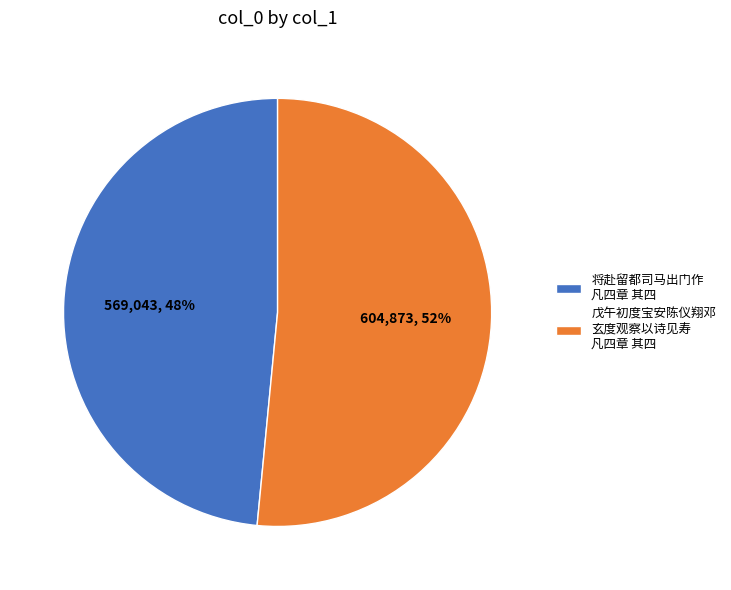

How many slices are in this pie chart?

2